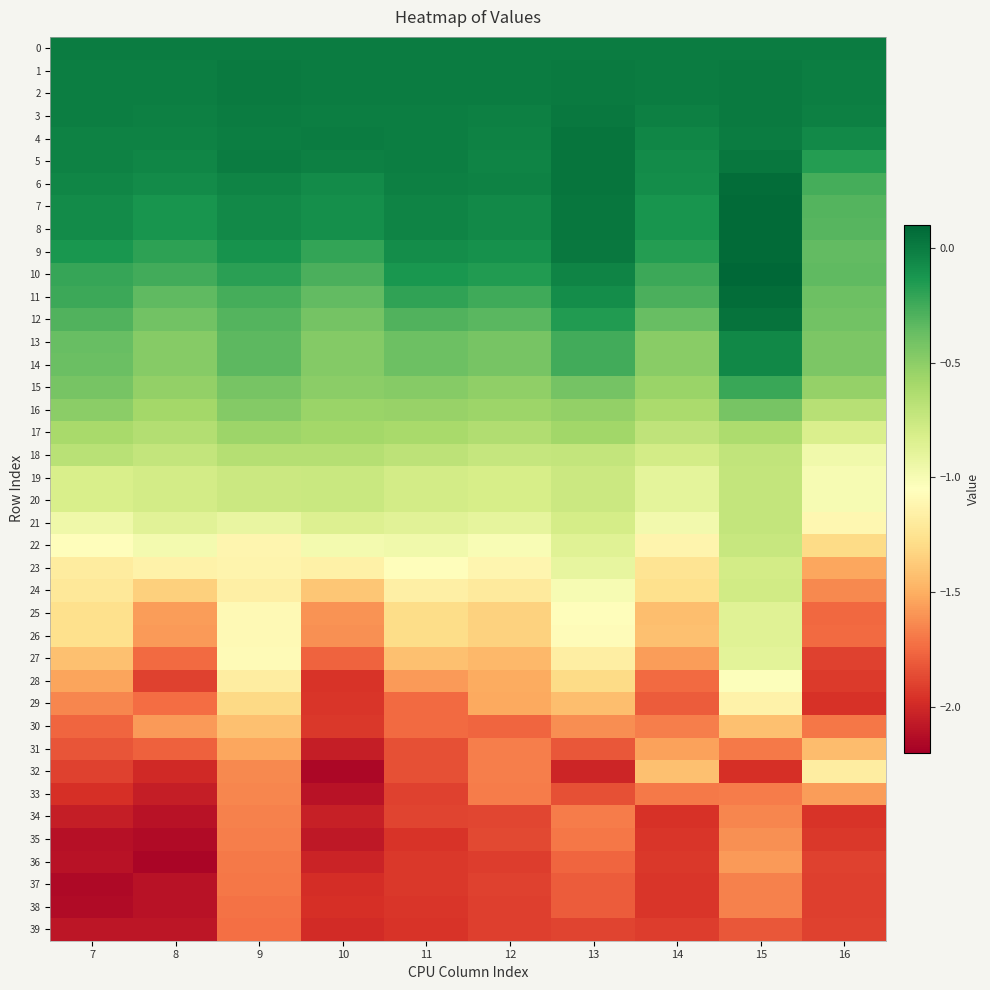

At 7, list the series in order from largest to smallest.

0, 2, 1, 3, 5, 4, 6, 7, 8, 9, 10, 11, 12, 13, 14, 15, 16, 17, 18, 19, 20, 21, 22, 23, 24, 26, 25, 27, 28, 29, 30, 31, 32, 33, 34, 39, 36, 35, 38, 37